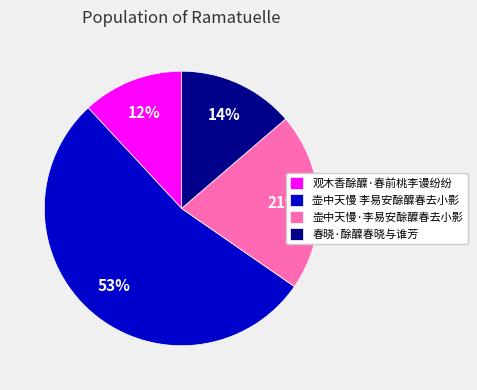

What percentage is the 壶中天慢·李易安酴醾春去小影 slice, to the nearest percent?

21%